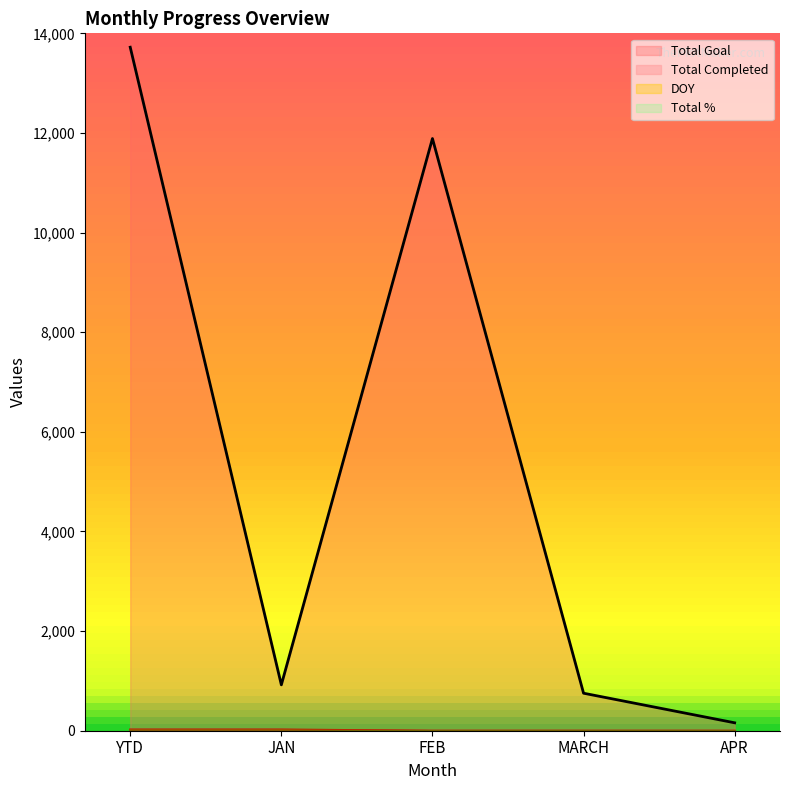

What is the total value across all series at APR?

159